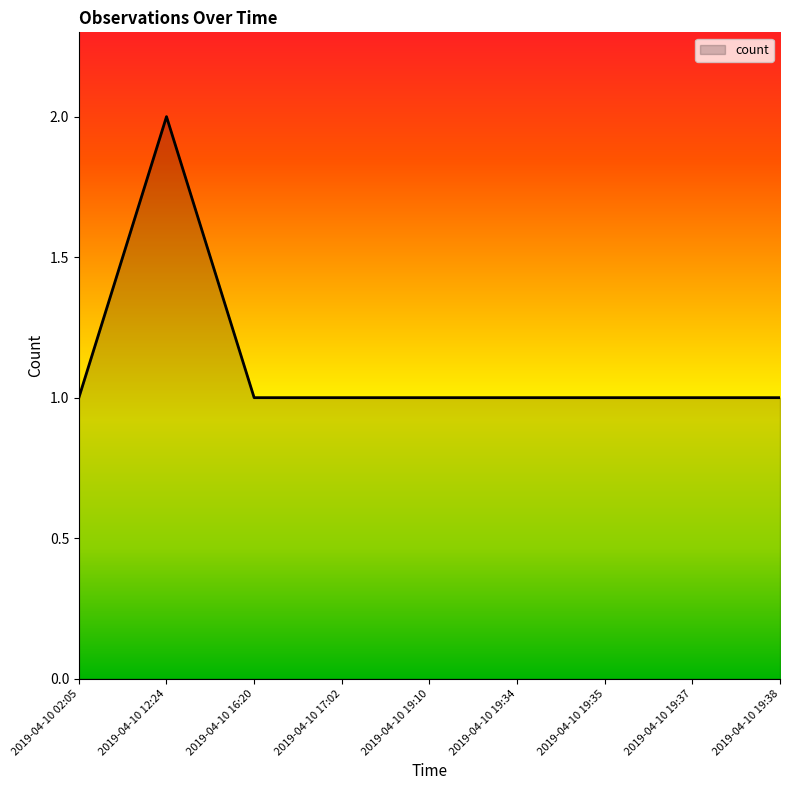

What is the approximate value at 2019-04-10 02:05?

1